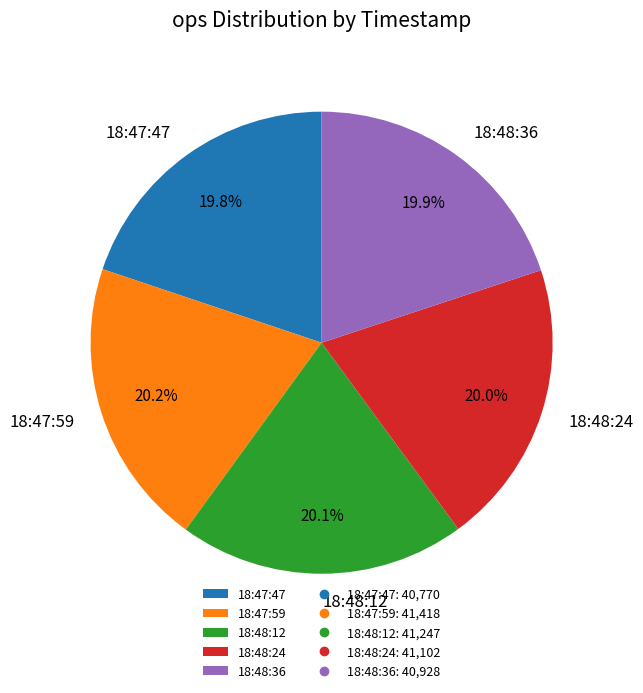

What portion of the pie excludes 18:48:36?

80.1%